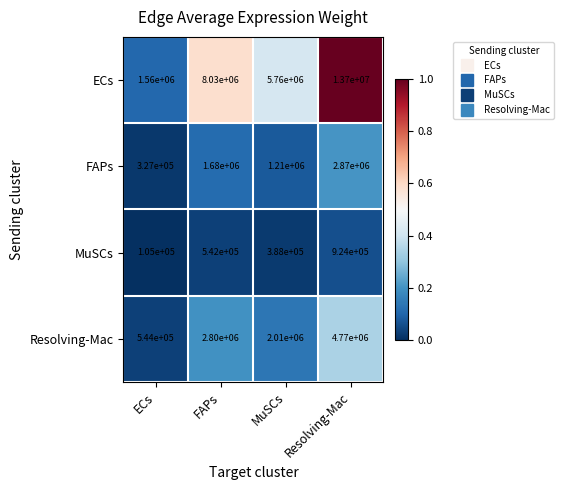

Reading right to left, extract all data points from this chart.

ECs: Resolving-Mac=13700000	MuSCs=5760000	FAPs=8030000	ECs=1560000
FAPs: Resolving-Mac=2870000	MuSCs=1210000	FAPs=1680000	ECs=327000
MuSCs: Resolving-Mac=924000	MuSCs=388000	FAPs=542000	ECs=105000
Resolving-Mac: Resolving-Mac=4770000	MuSCs=2010000	FAPs=2800000	ECs=544000